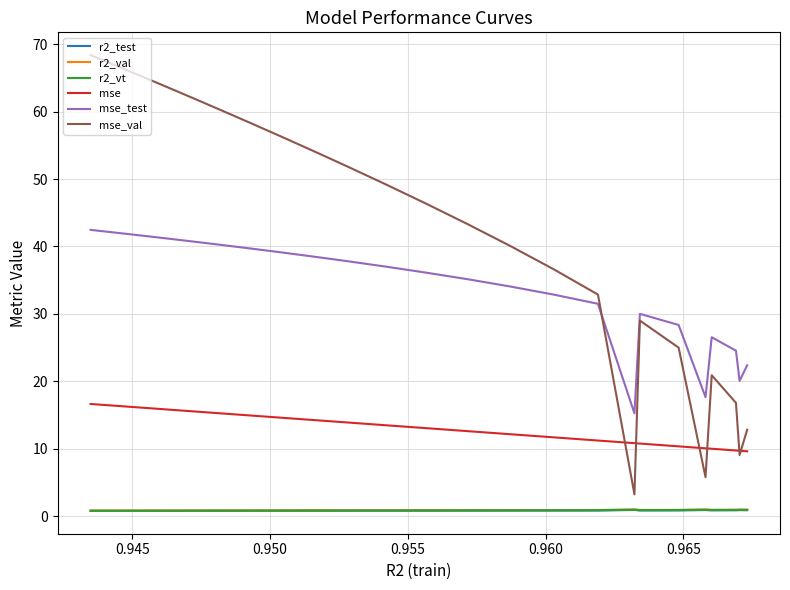

Which series has the widest spread of values?

mse_val